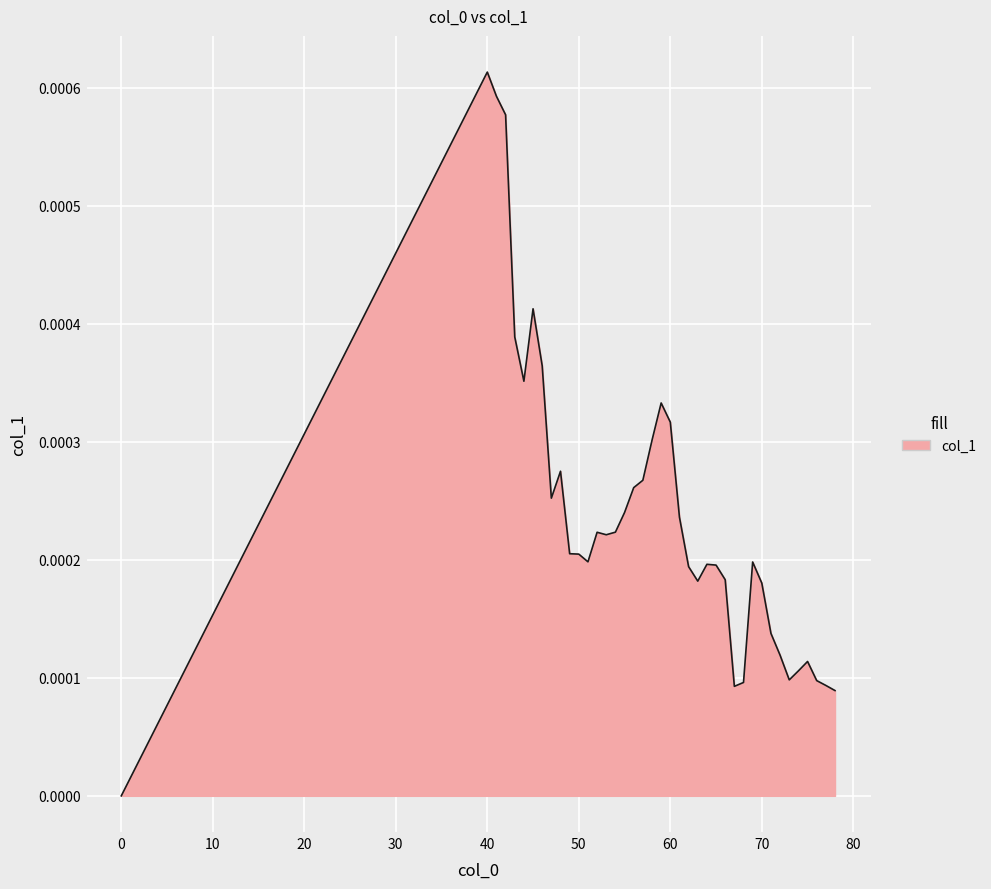

How many values exceed 0?

39